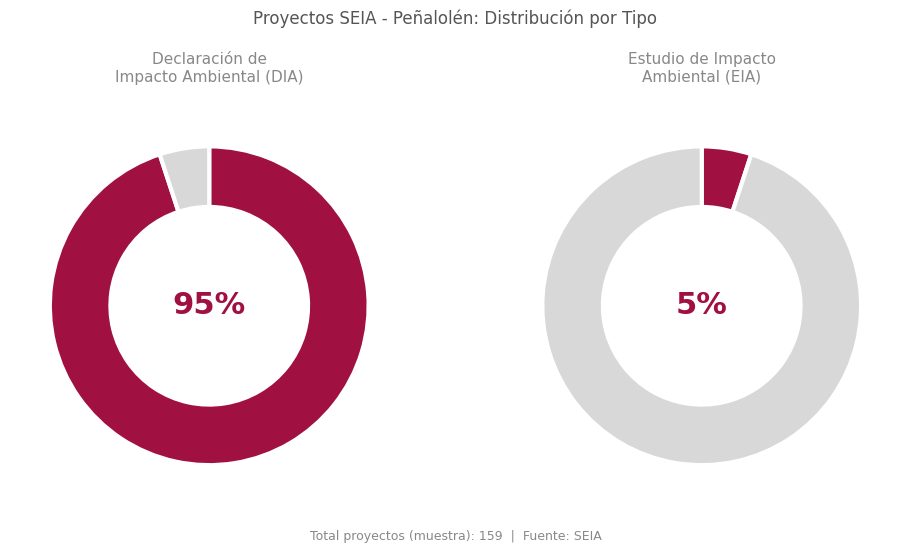

Is it true that EIA is 1% of the pie?

False